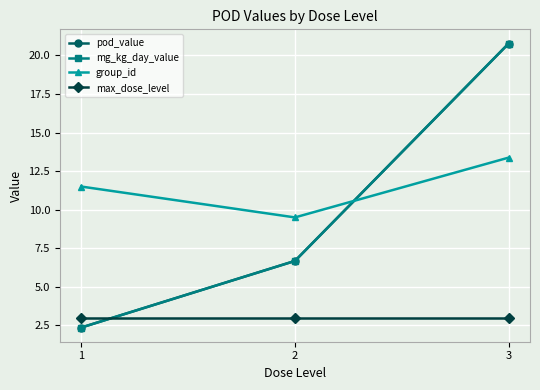

What is the minimum value for group_id?

9.5